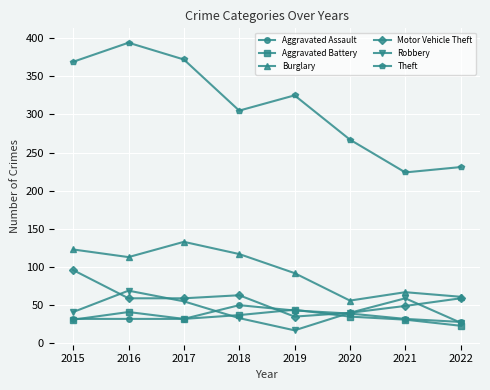

Which series has the largest range (max minus min)?

Theft